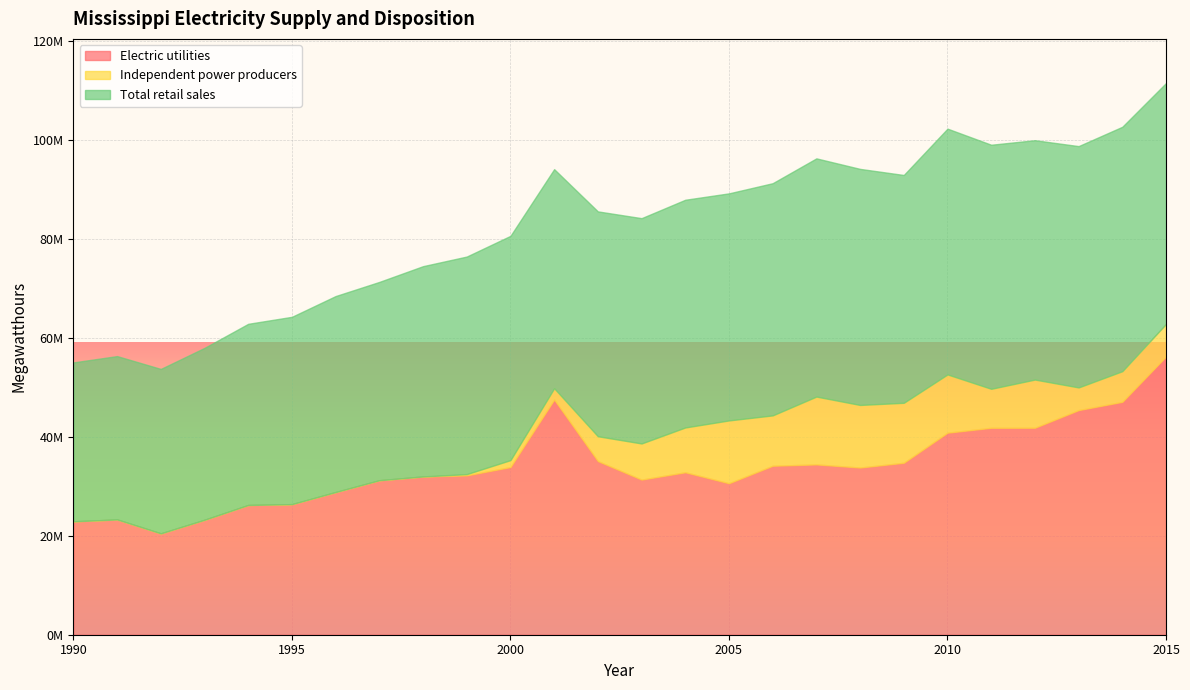

What are all the series names shown in the legend?

Electric utilities, Independent power producers, Total retail sales